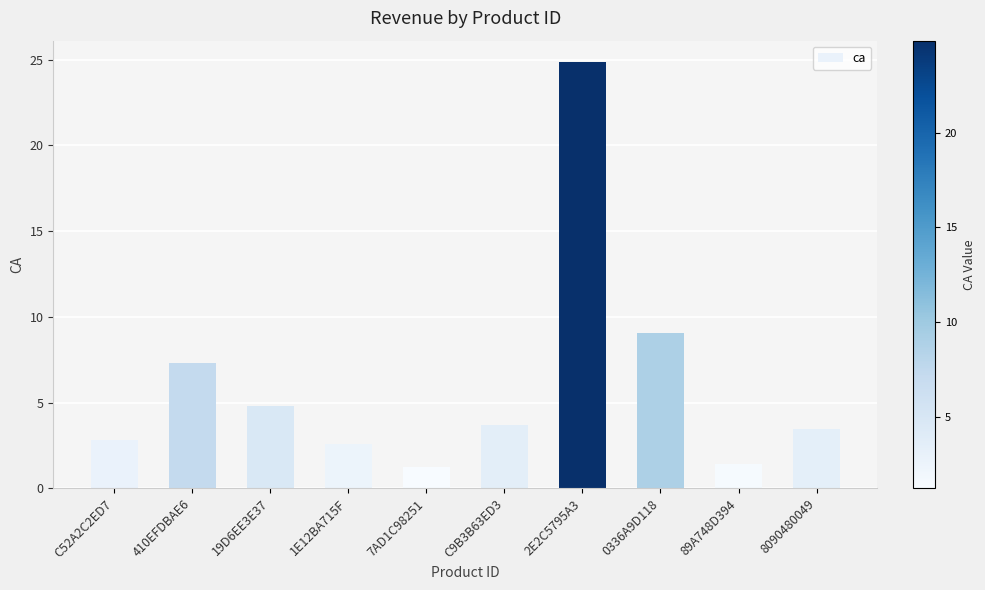

How many distinct data groups are displayed?

1